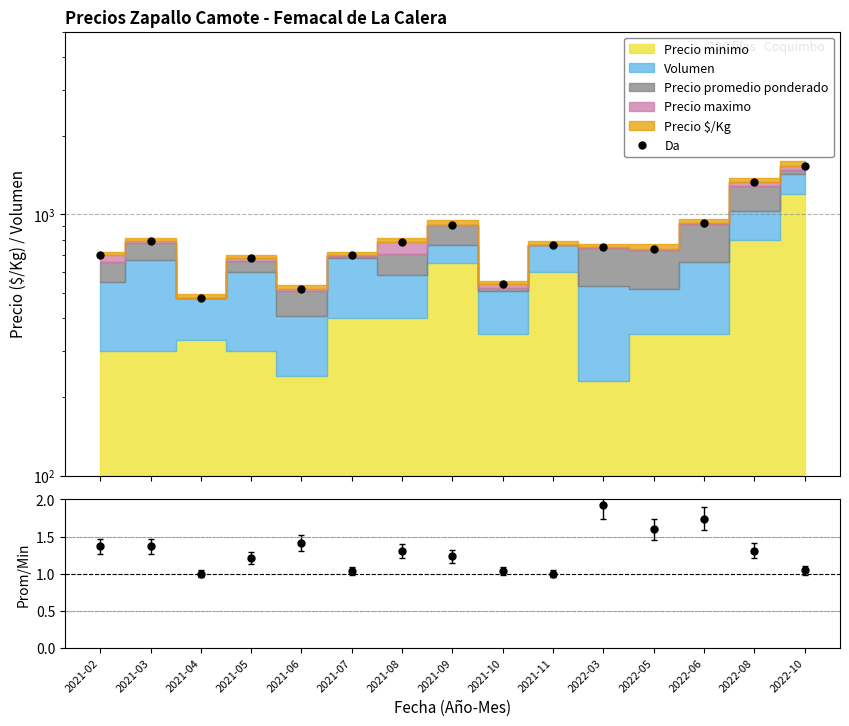

How many data points in Precio prom / min are above 1?

13